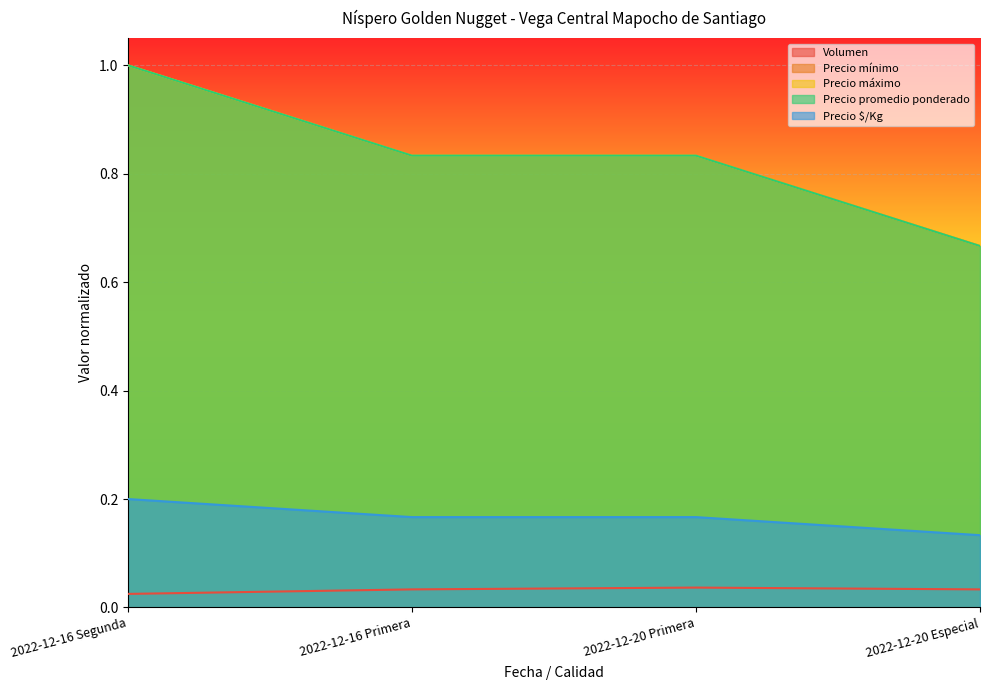

True or false: Volumen has more than 1 points higher than both neighbors.

False